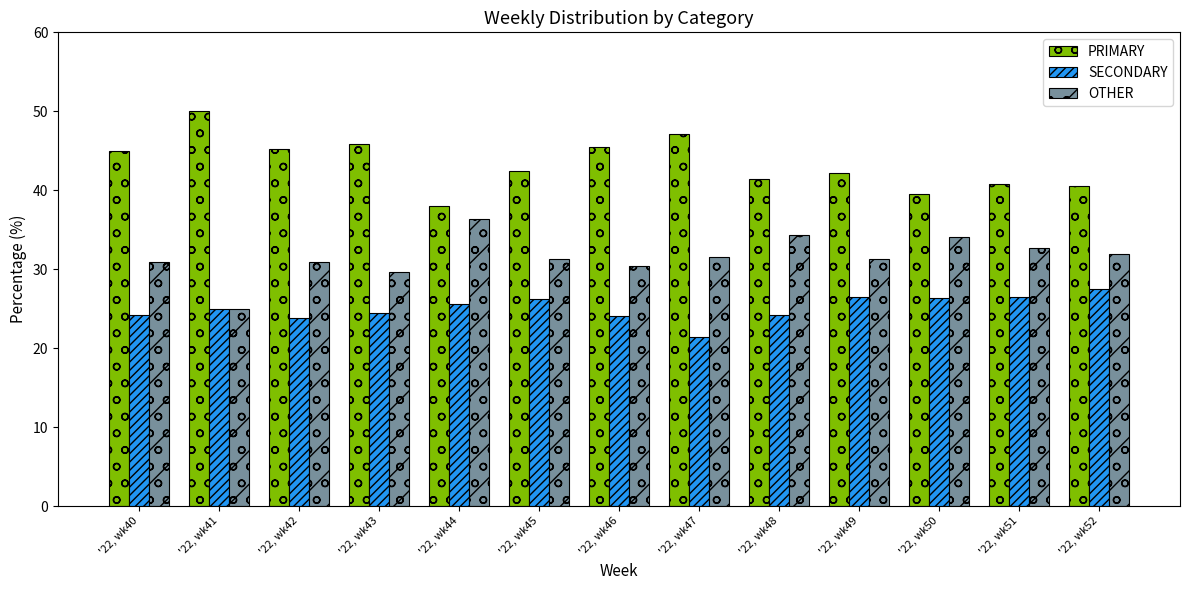

Which series has the largest total across all categories?

PRIMARY